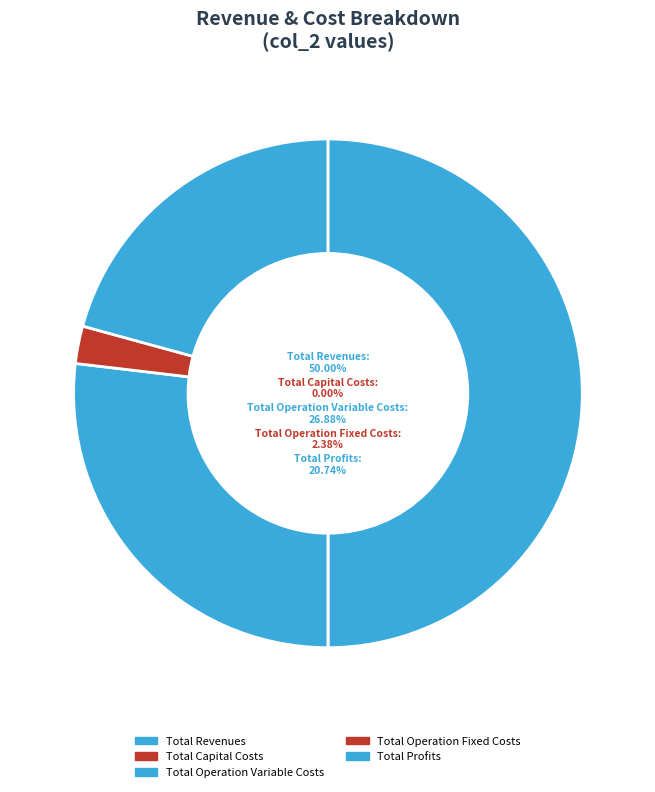

Does any single category account for the majority?

No